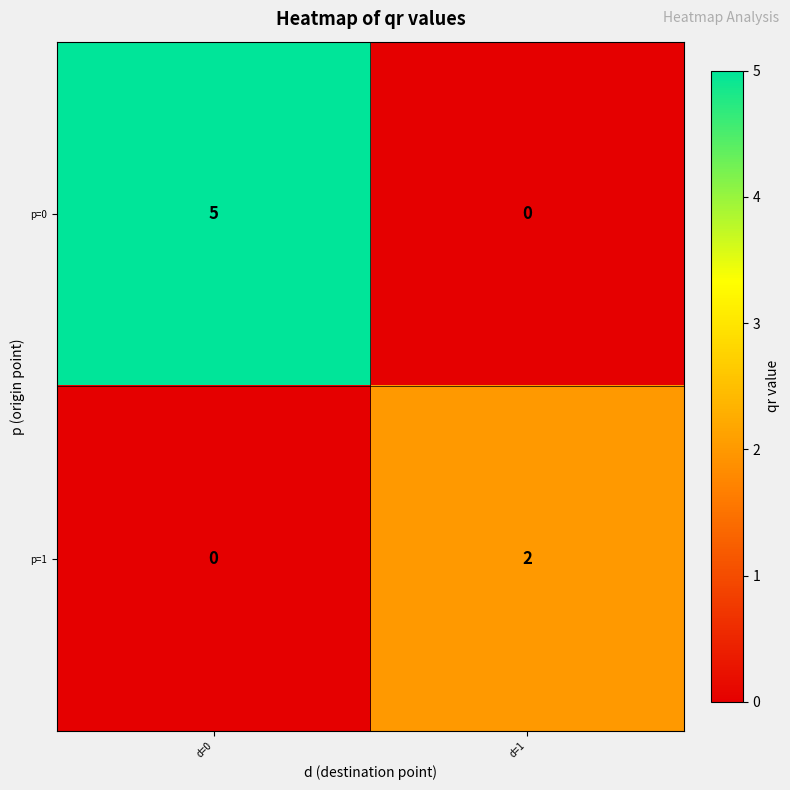

Count the number of data series in this chart.

2